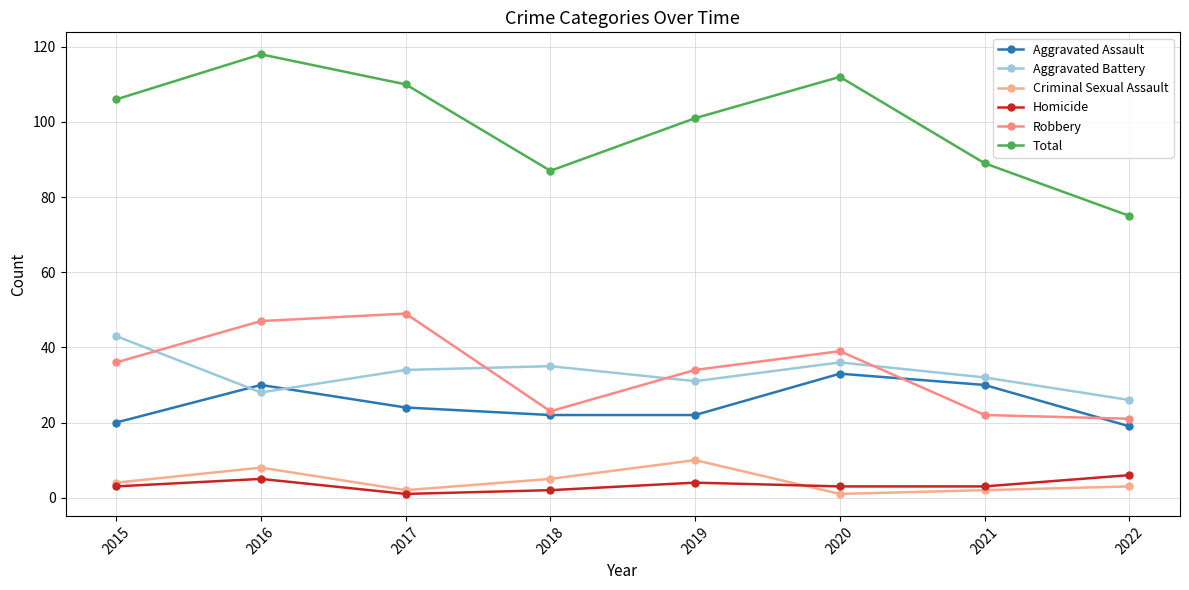

How many data points does each series have?

8